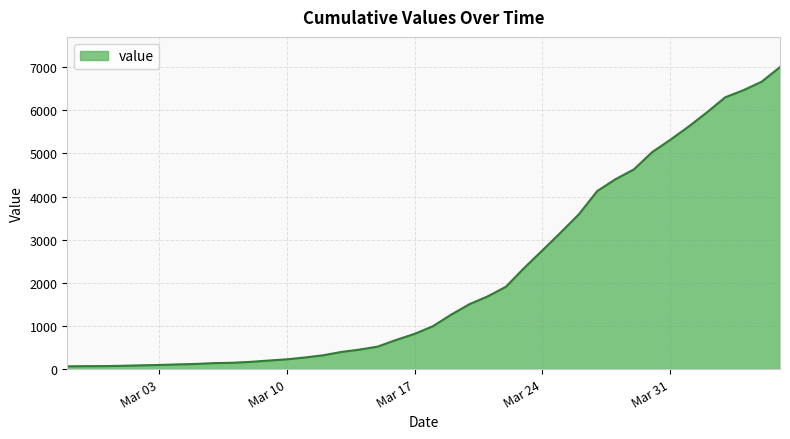

What is the sum of all values?

85760